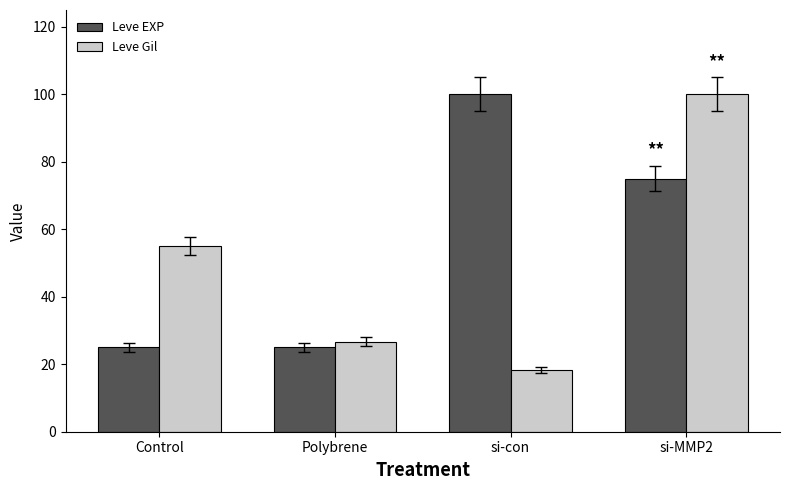

What position from the left is si-MMP2?

4